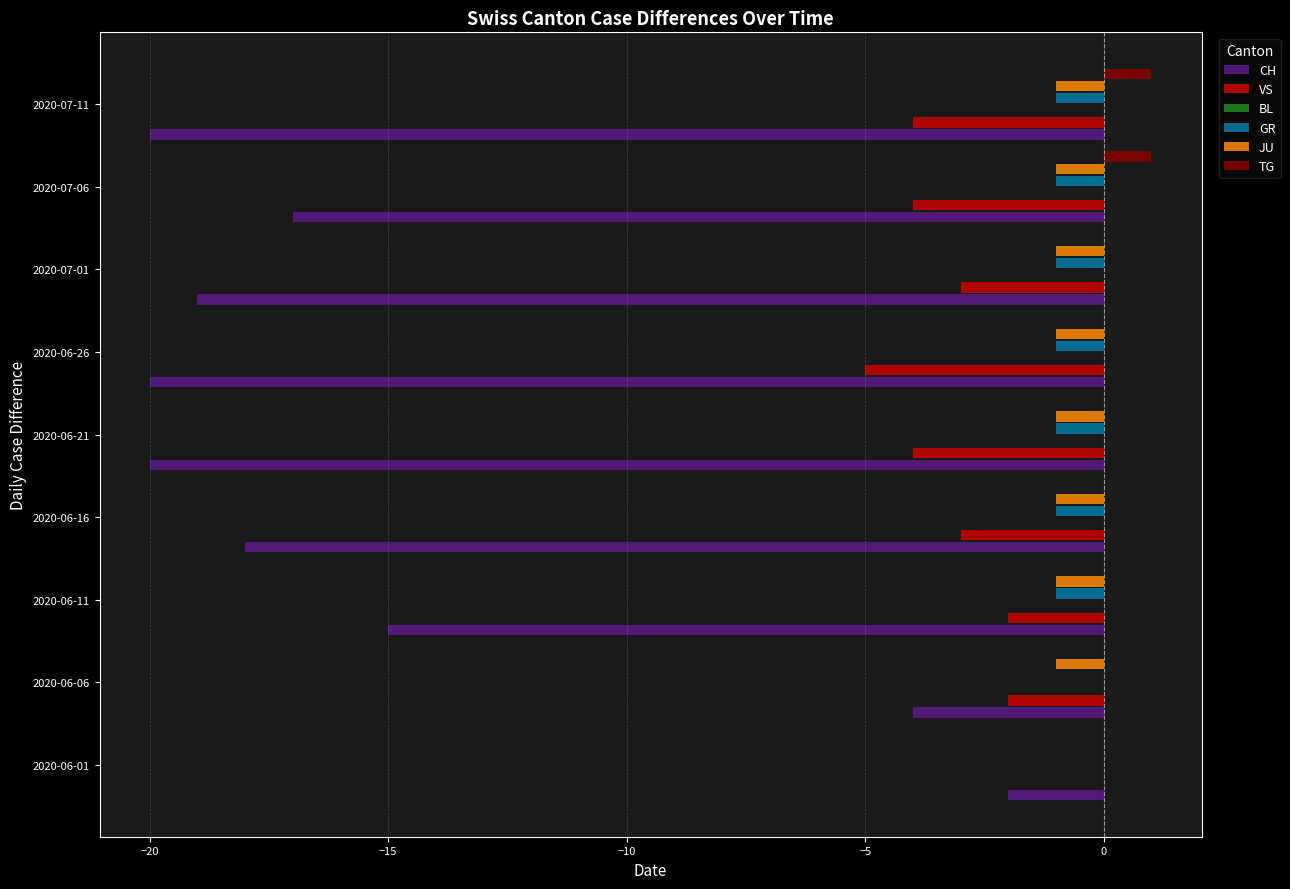

What is the difference between the highest and lowest values at −20?

4.1